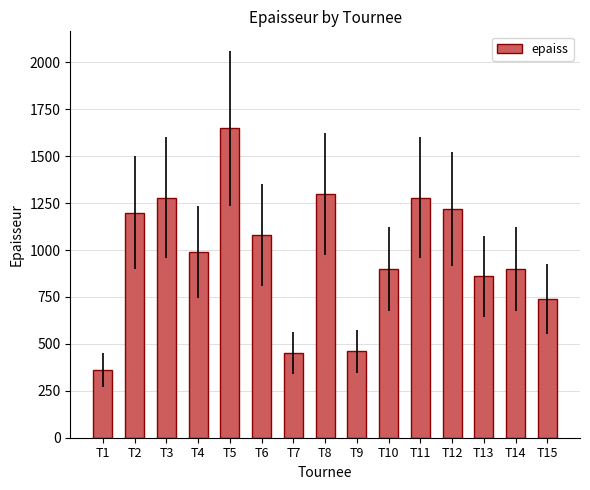

Does the chart contain stacked bars?

No